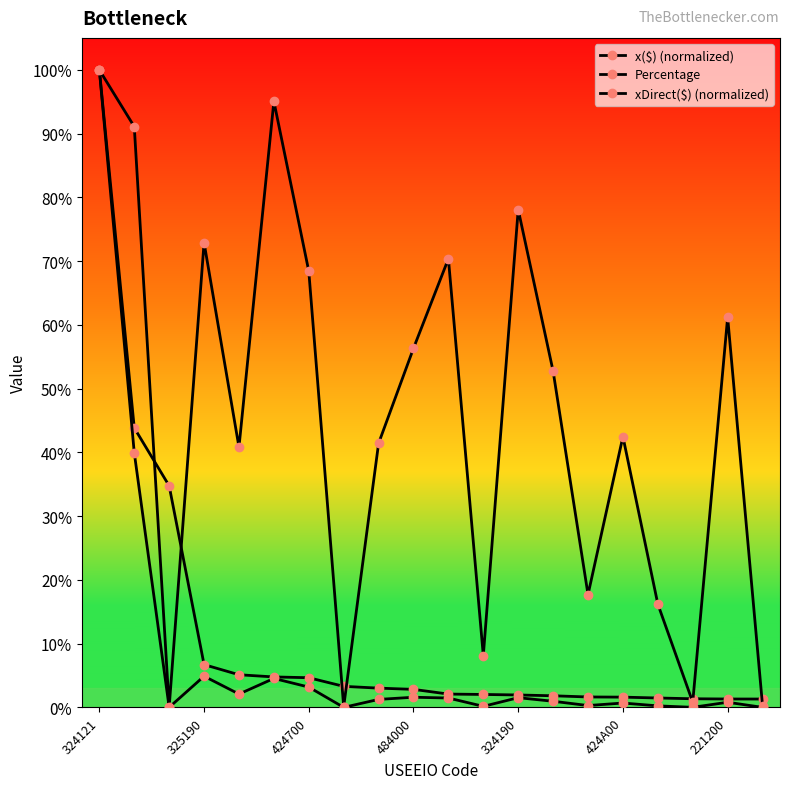

Does the chart have visible grid lines?

No